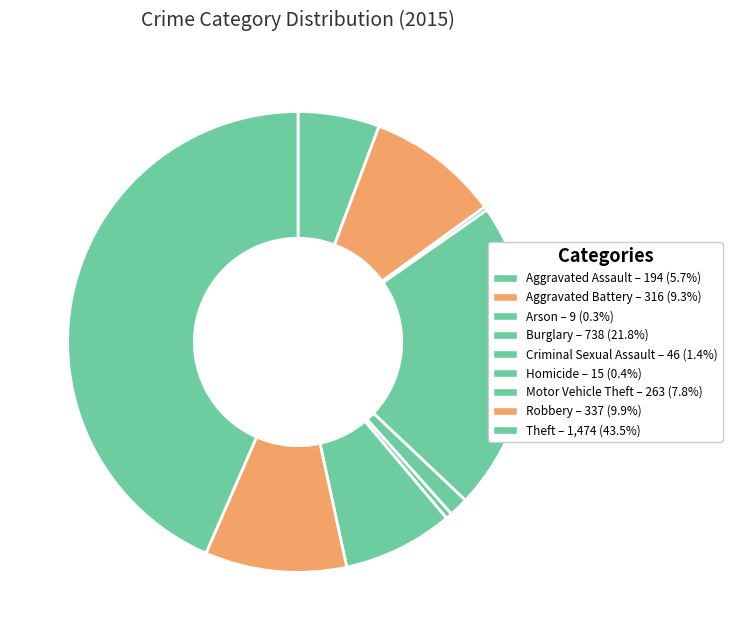

True or false: Theft accounts for 35% of the total.

False